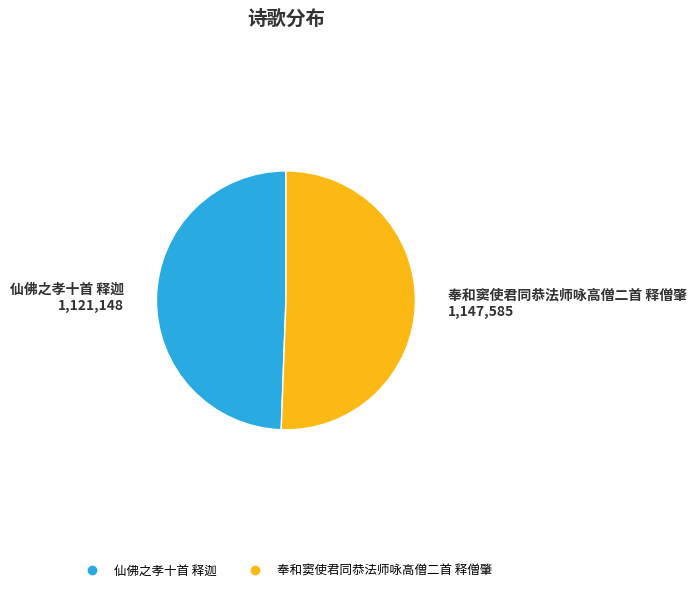

The 仙佛之孝十首 释迦 slice represents 56% of the pie. True or false?

False